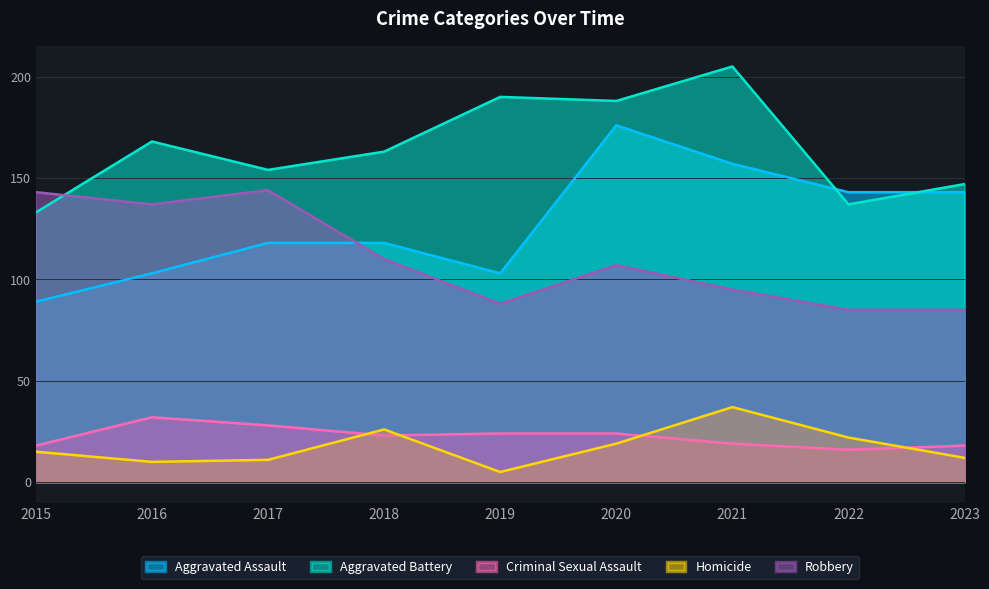

Reading right to left, transcribe all the data shown in this chart.

Aggravated Assault: 2023=143	2022=143	2021=157	2020=176	2019=103	2018=118	2017=118	2016=103	2015=89
Aggravated Battery: 2023=147	2022=137	2021=205	2020=188	2019=190	2018=163	2017=154	2016=168	2015=133
Criminal Sexual Assault: 2023=18	2022=16	2021=19	2020=24	2019=24	2018=23	2017=28	2016=32	2015=18
Homicide: 2023=12	2022=22	2021=37	2020=19	2019=5	2018=26	2017=11	2016=10	2015=15
Robbery: 2023=85	2022=85	2021=95	2020=107	2019=88	2018=110	2017=144	2016=137	2015=143